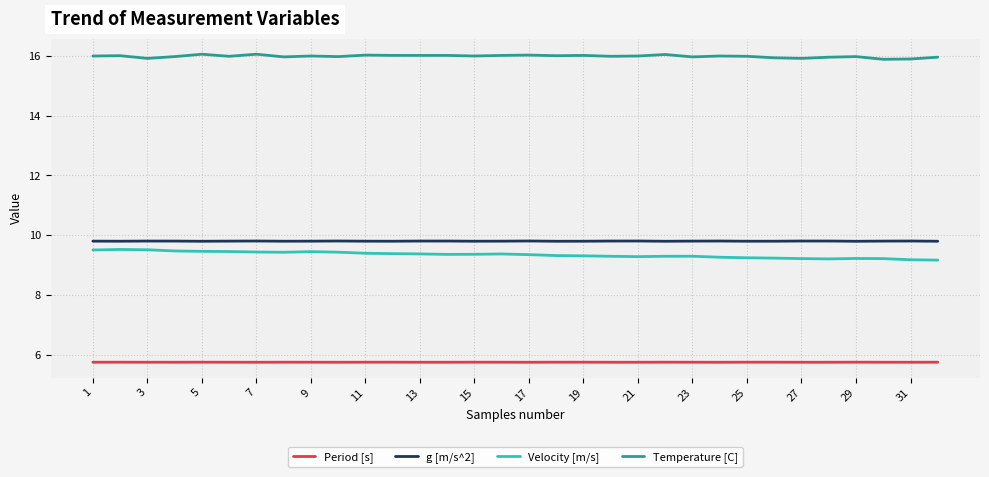

True or false: Period [s] has more than 0 points higher than both neighbors.

True